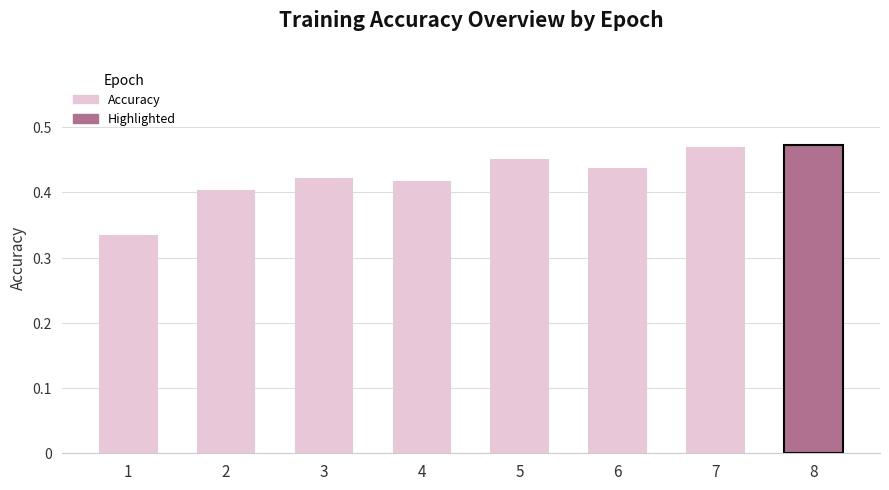

Are the bars horizontal?

No